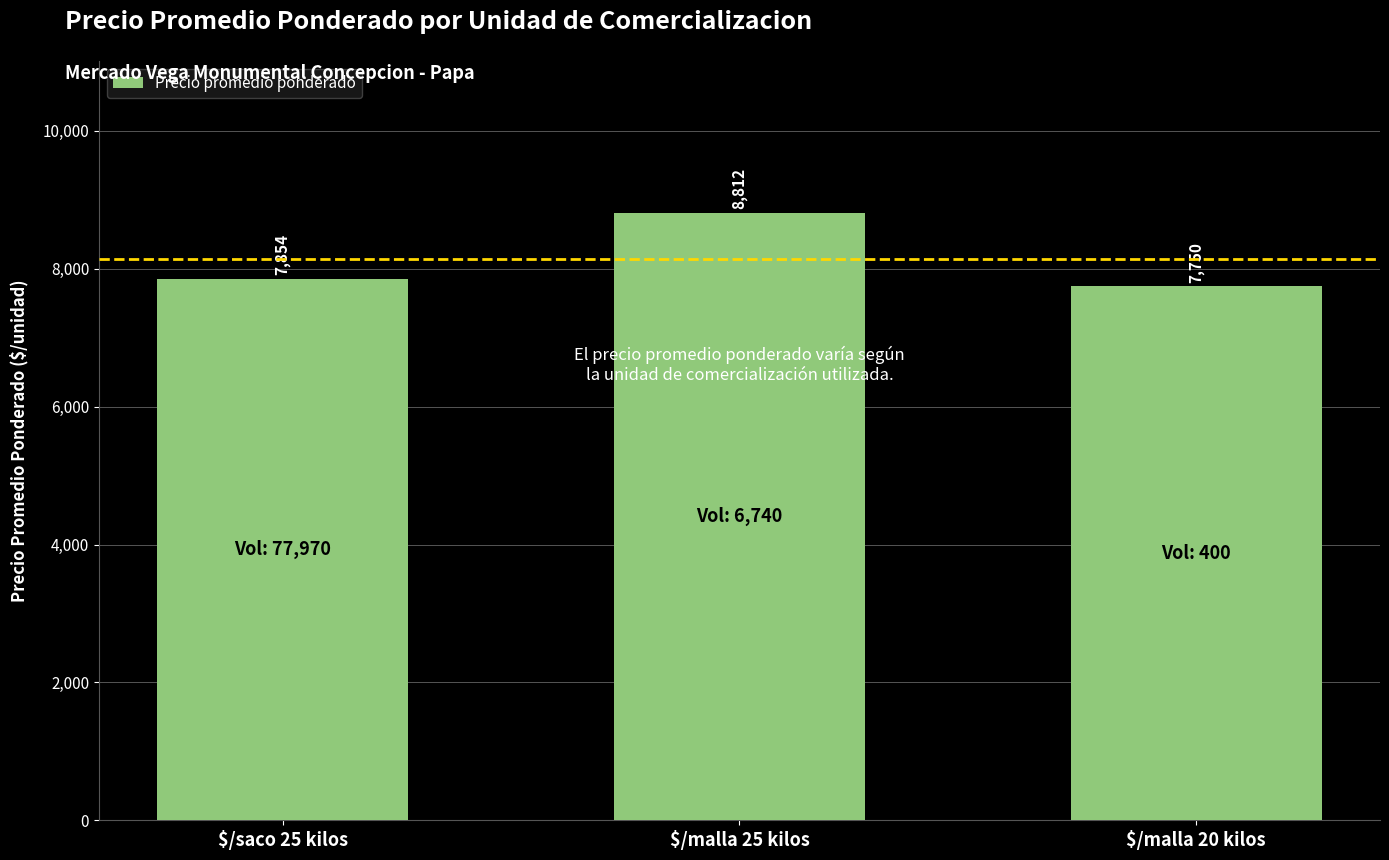

Does the chart contain any negative values?

No